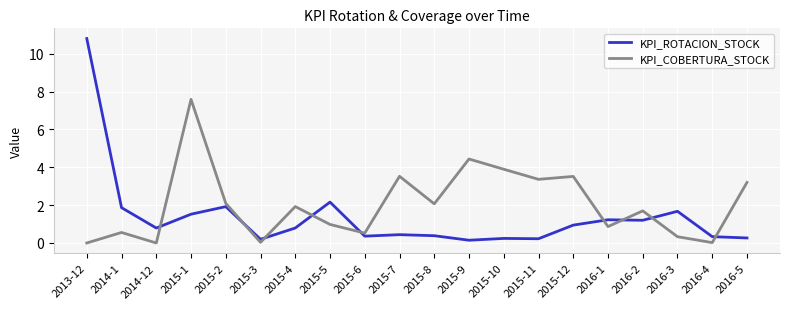

List the series in order of their peak value, highest first.

KPI_ROTACION_STOCK, KPI_COBERTURA_STOCK